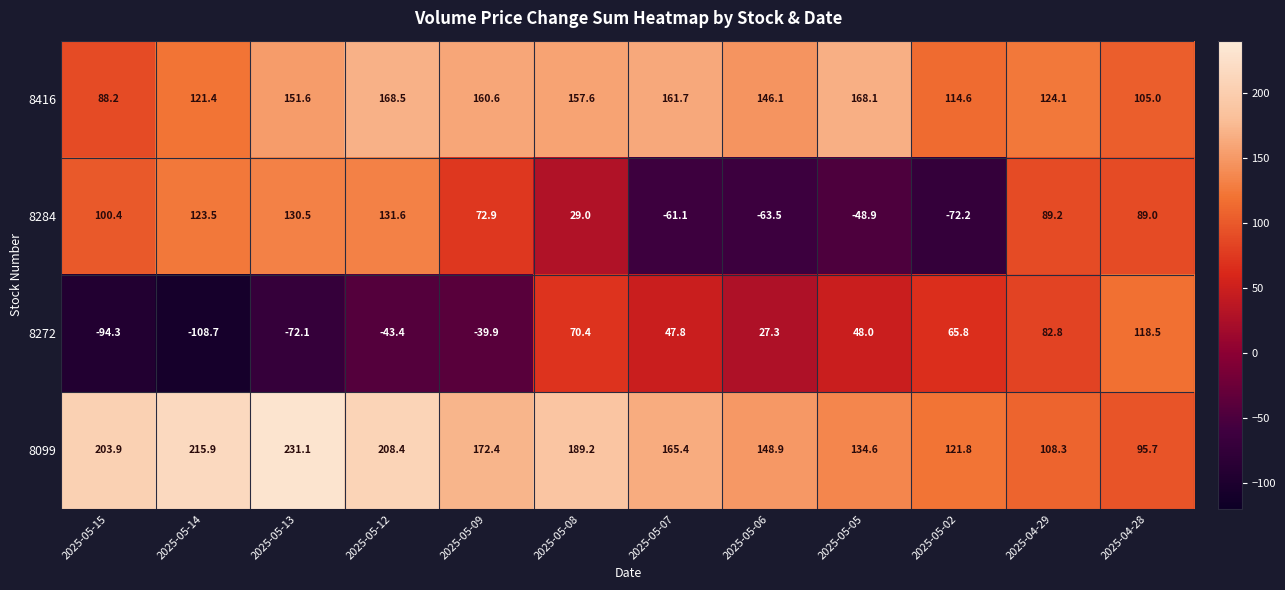

What is the sum of all 8272 values?

102.2